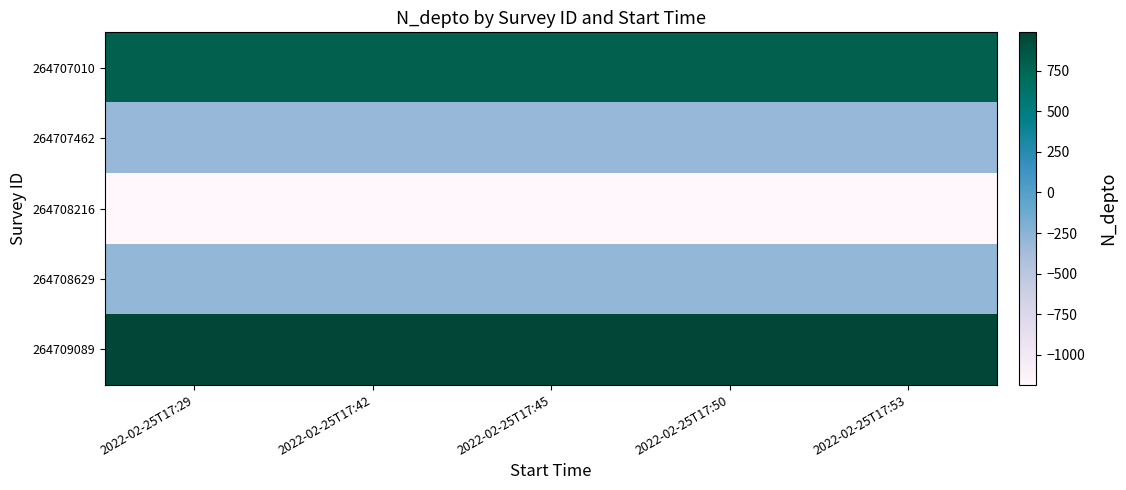

Which has a higher value, 2022-02-25T17:50 or 2022-02-25T17:42?

2022-02-25T17:50